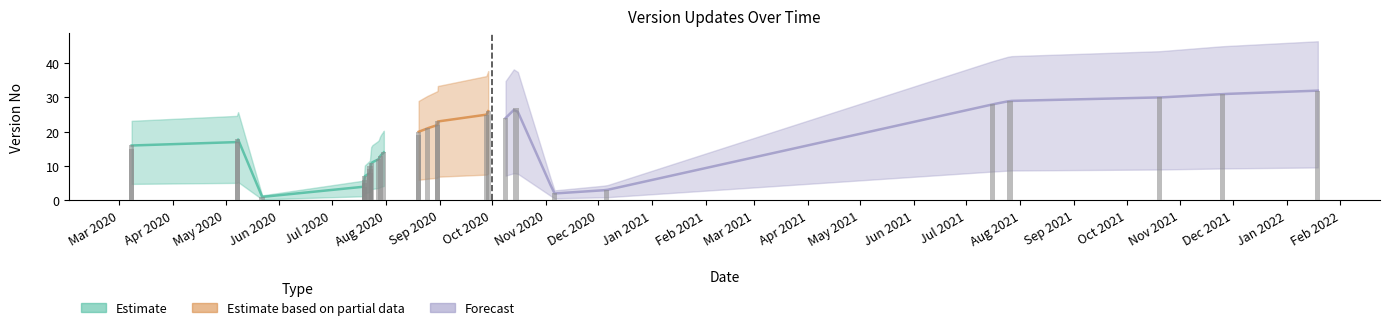

Are the bars grouped side by side (vs. stacked)?

No